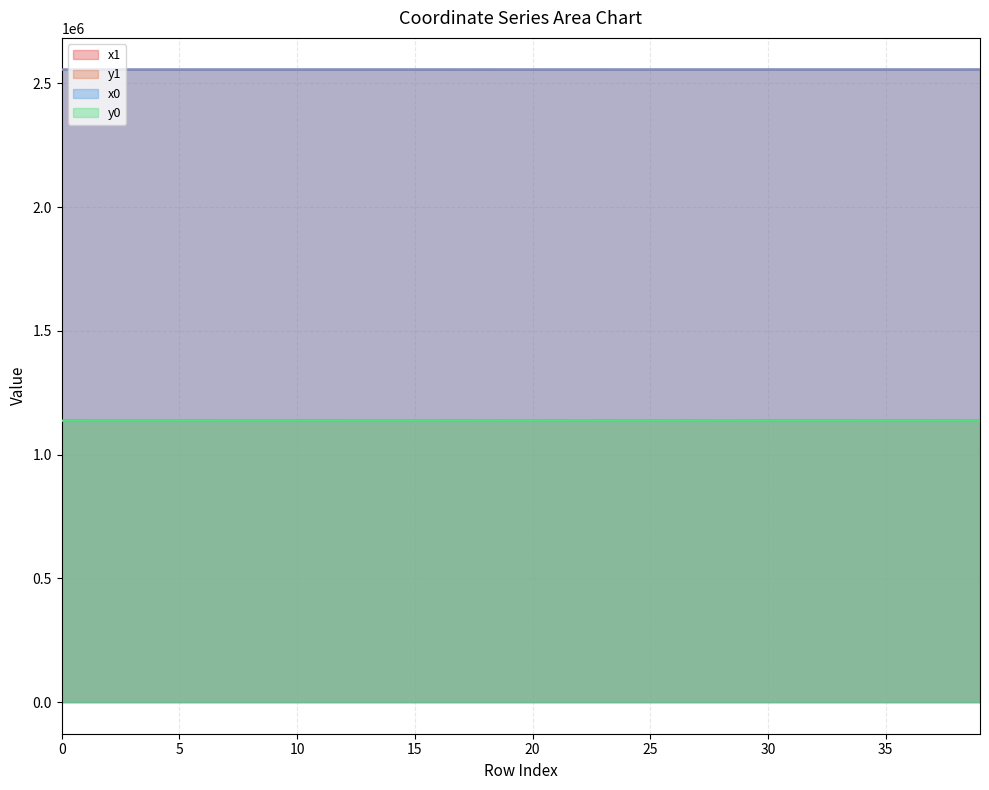

Where does the x0 series first go above 2555614?

8